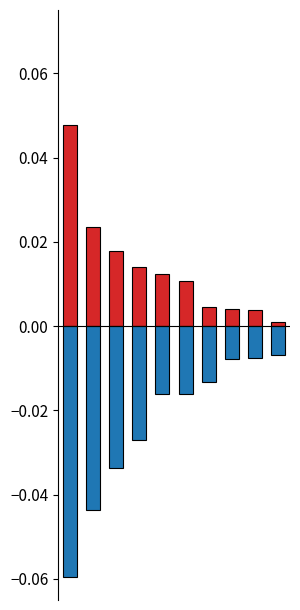

Rank the categories by Up value from lowest to highest.

9, 8, 7, 6, 5, 4, 3, 2, 1, 0